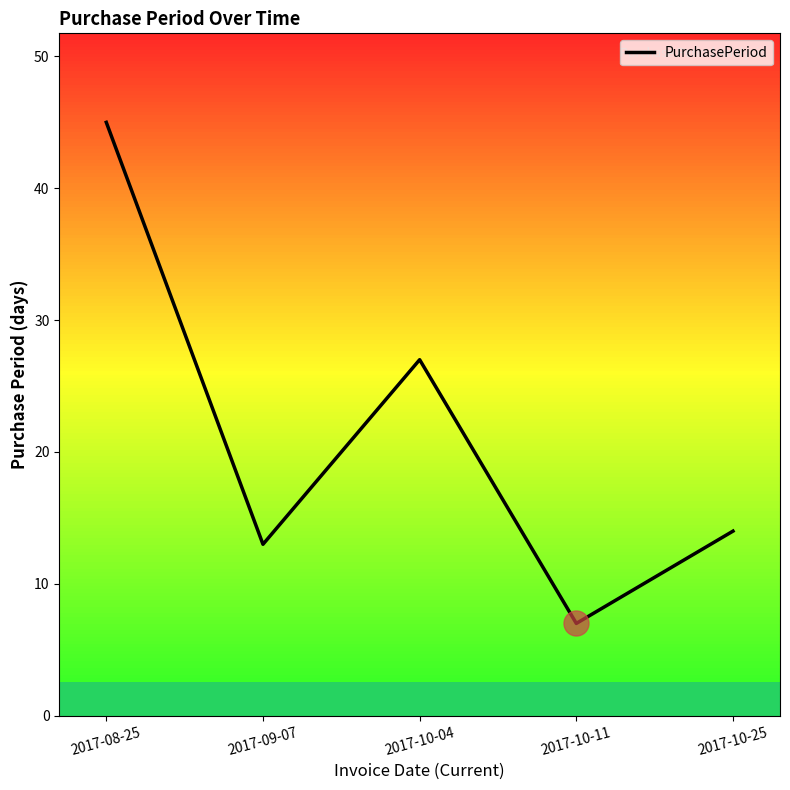

What is the average value?

21